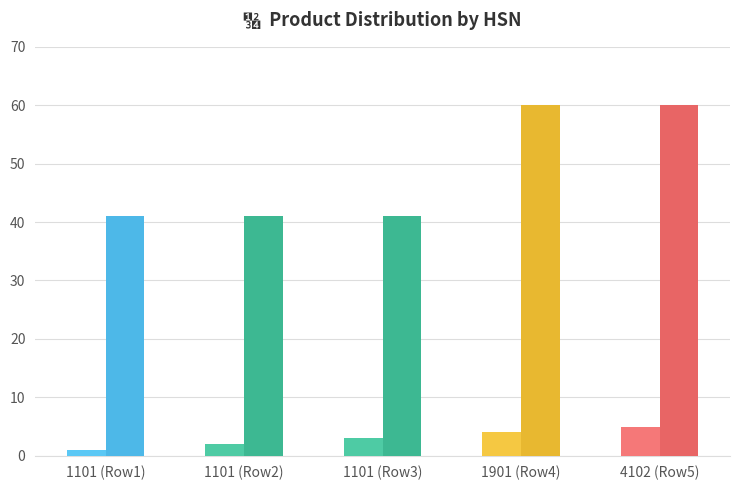

Which series changed the most between 1101 and 4102?

MRP